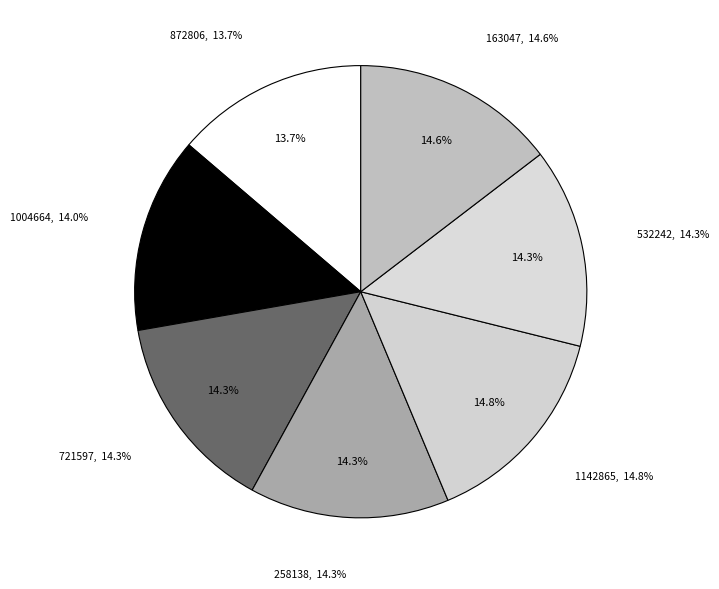

To the nearest percent, what is the combined percentage of 532242 and 258138?

29%